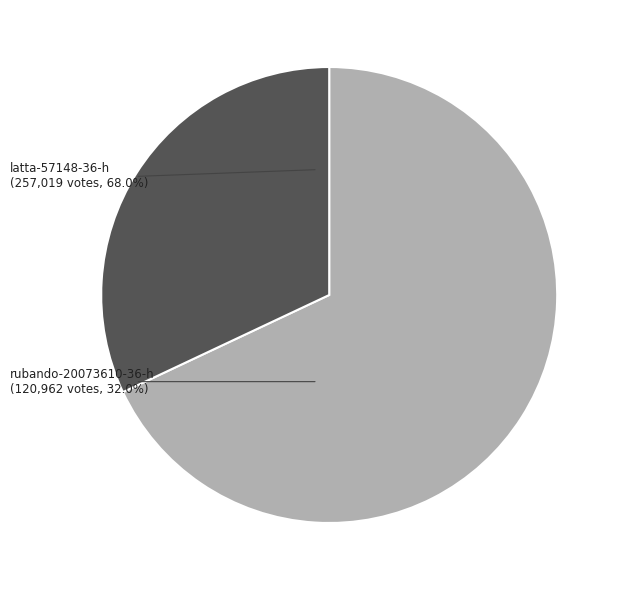

What is the smallest slice in the pie chart?

rubando-20073610-36-h